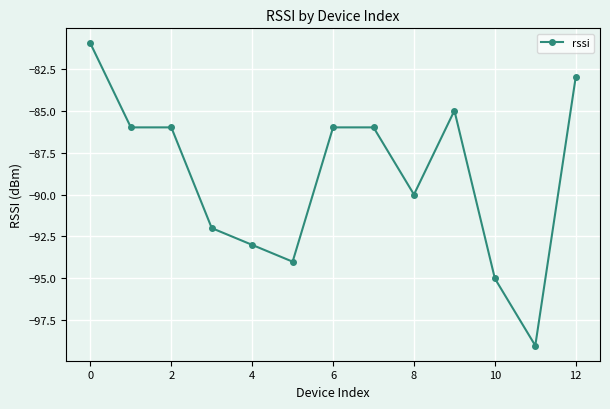

True or false: there are more than 0 points higher than both neighbors.

True